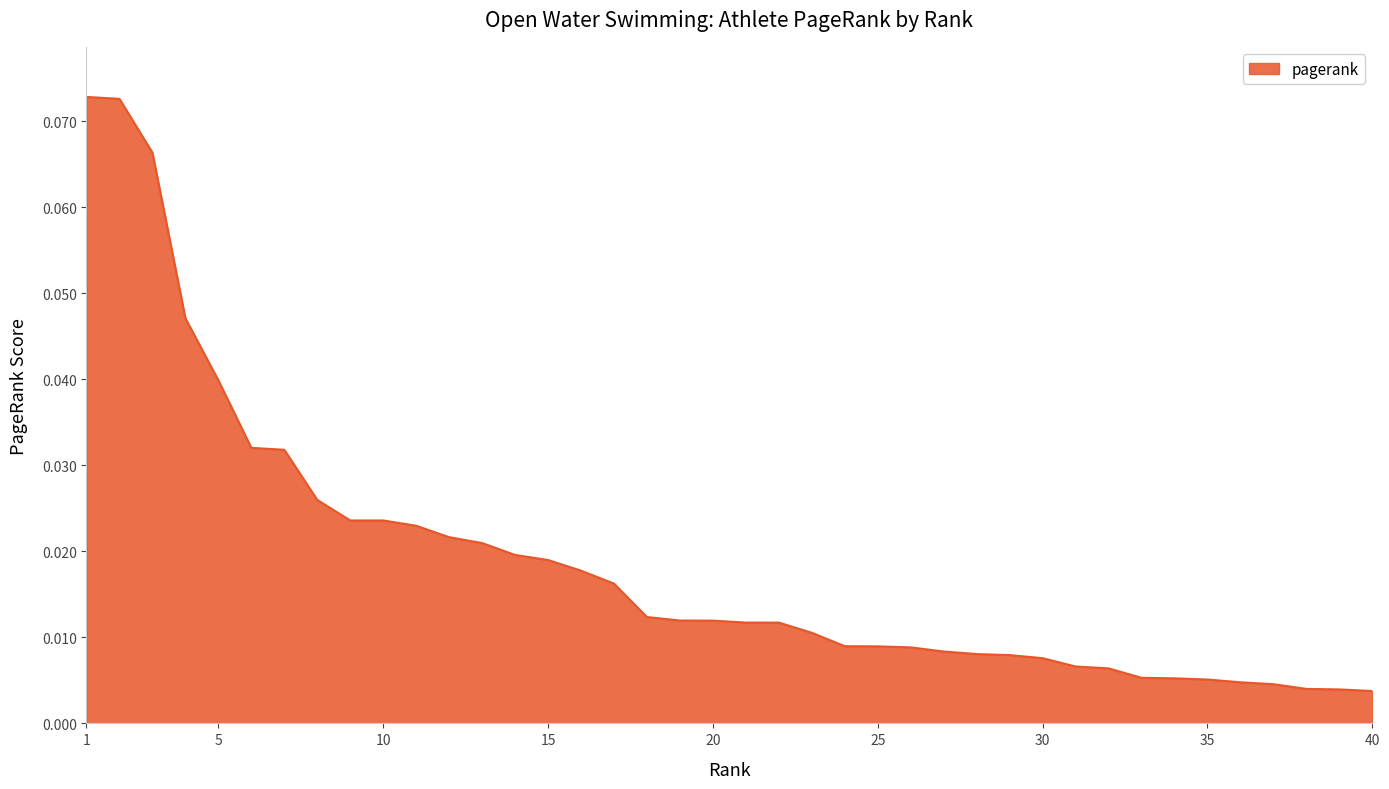

Does the chart have visible grid lines?

Yes